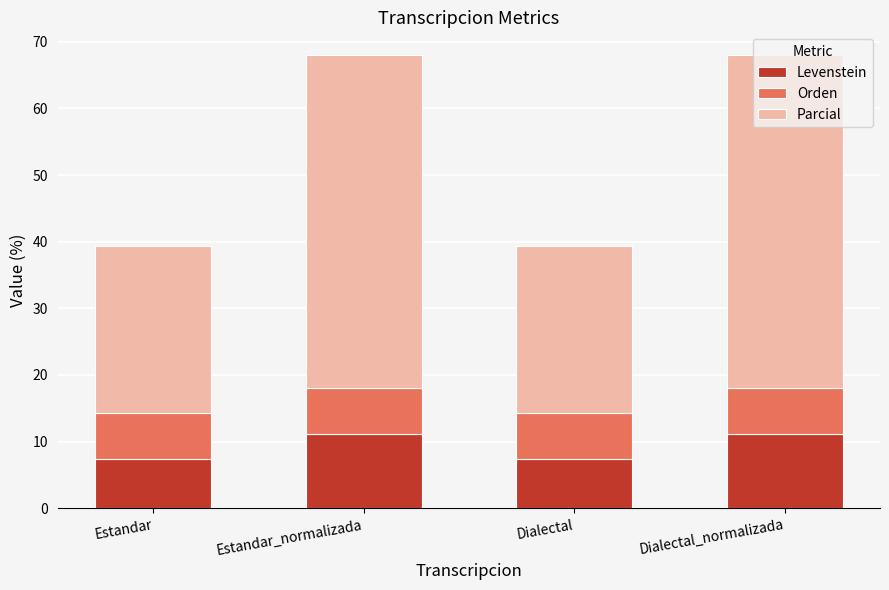

The value of Levenstein at Dialectal is 7.4. True or false?

True